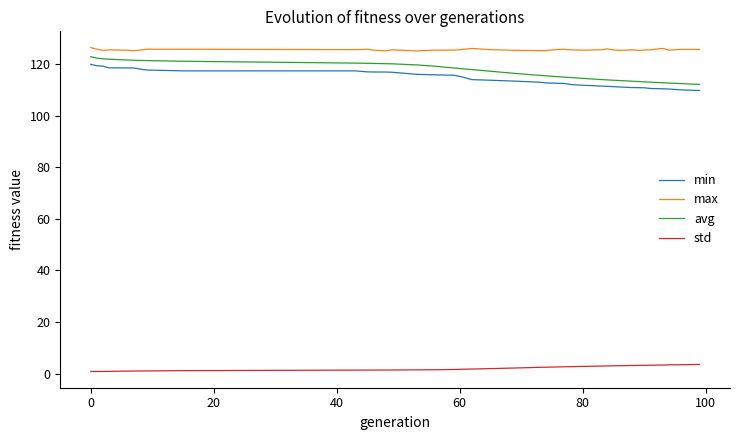

Which series has the largest range (max minus min)?

avg